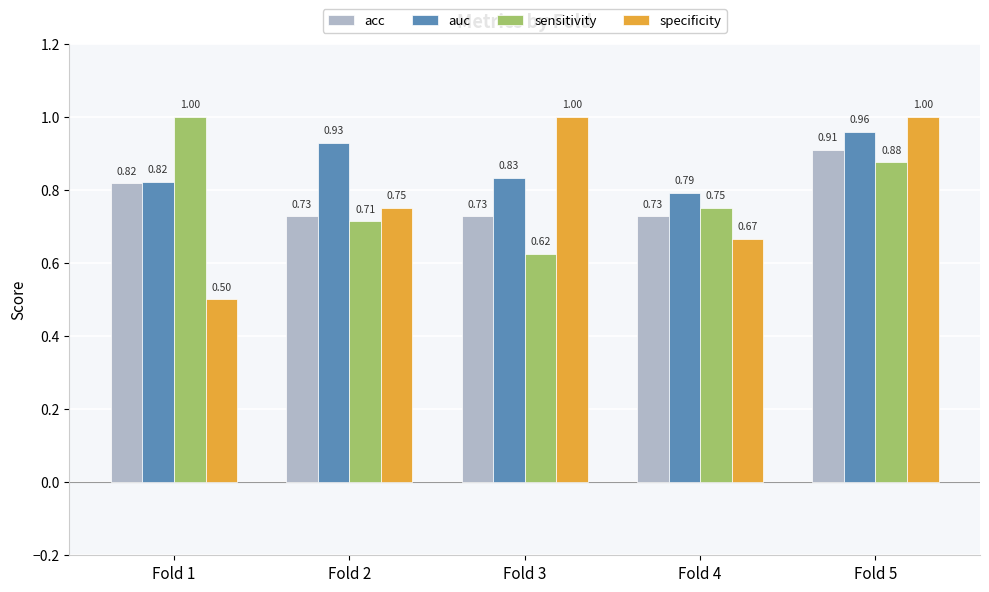

What is the total value across all series at Fold 4?

2.9